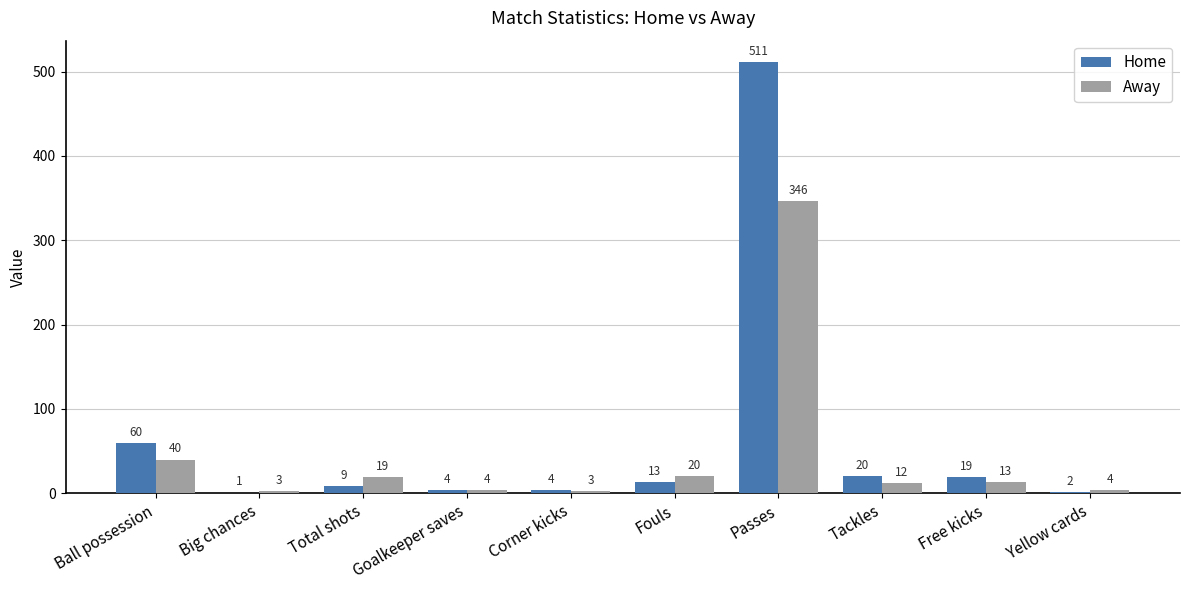

What is the approximate value of Home at Fouls?

13